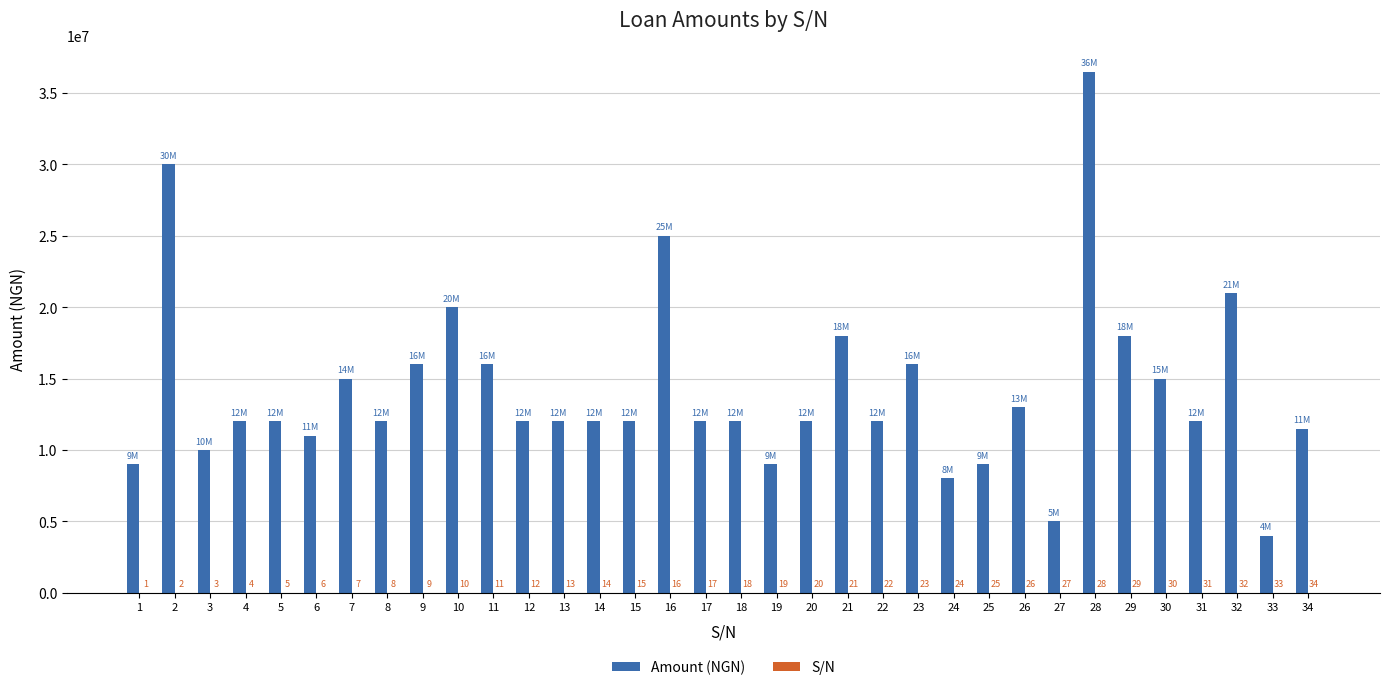

At which category does the chart reach its peak across all series?

28